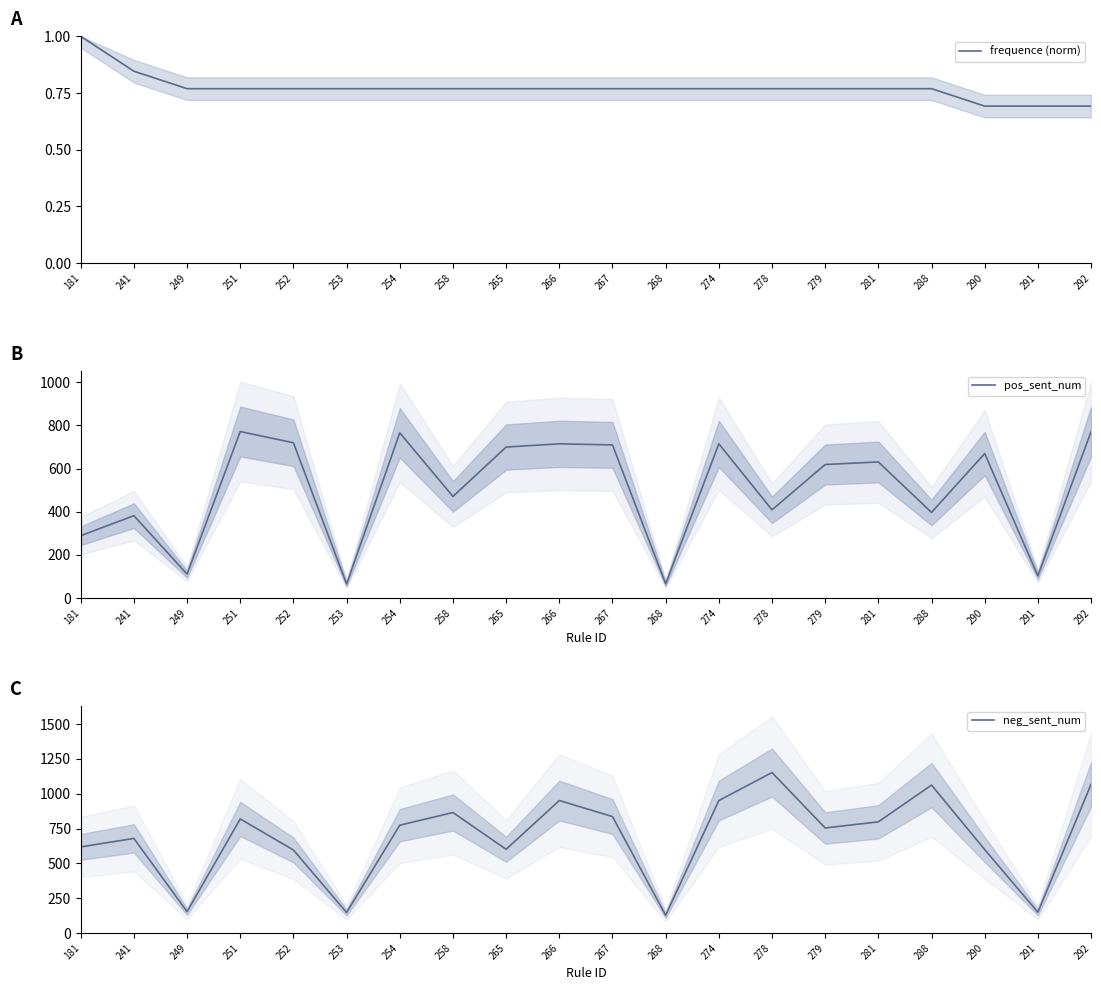

Which series has the largest total across all categories?

neg_sent_num